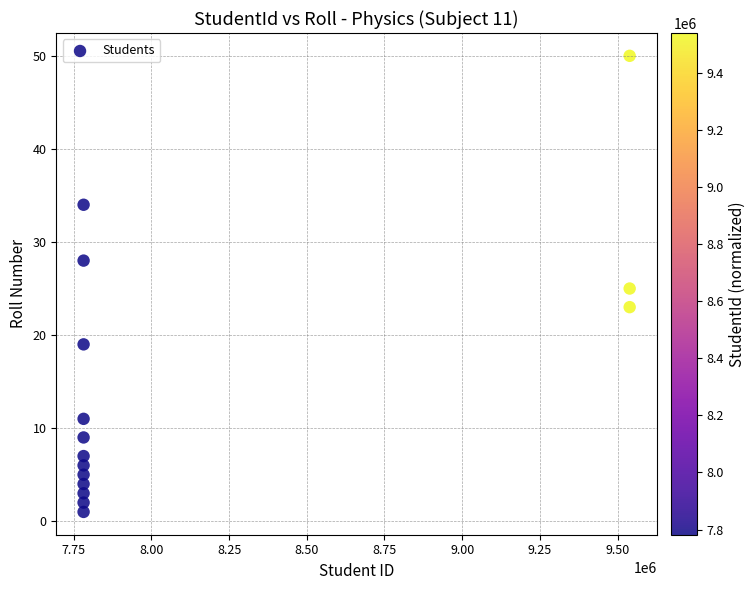

What is the range of Y values (max minus min)?

49